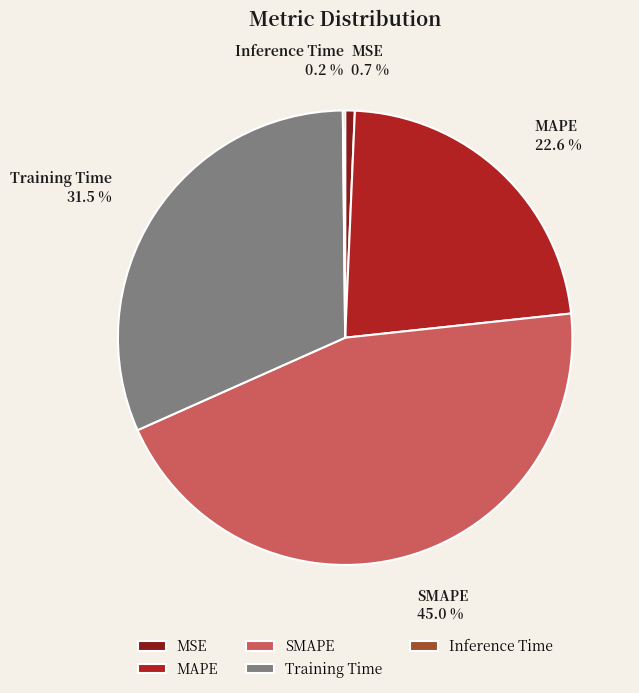

Which slice is the largest?

SMAPE